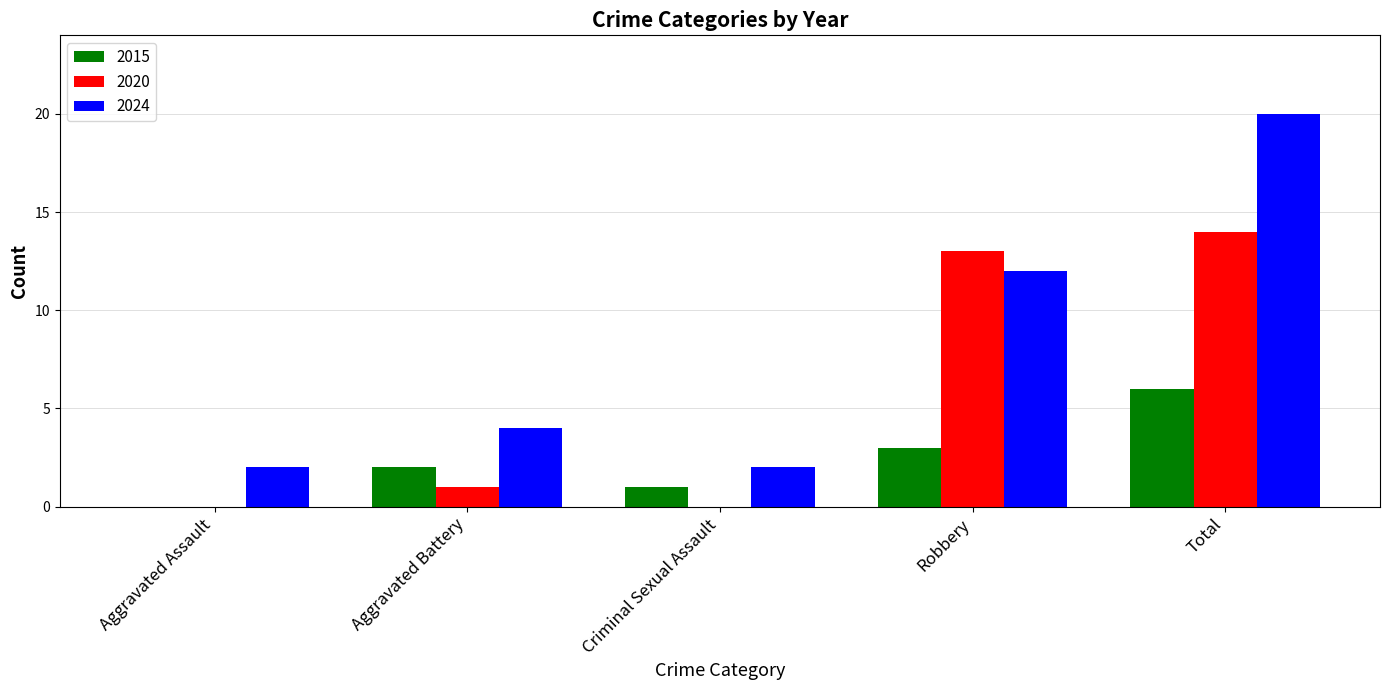

Reading left to right, what are all the values shown in this chart?

2015: Aggravated Assault=0	Aggravated Battery=2	Criminal Sexual Assault=1	Robbery=3	Total=6
2020: Aggravated Assault=0	Aggravated Battery=1	Criminal Sexual Assault=0	Robbery=13	Total=14
2024: Aggravated Assault=2	Aggravated Battery=4	Criminal Sexual Assault=2	Robbery=12	Total=20